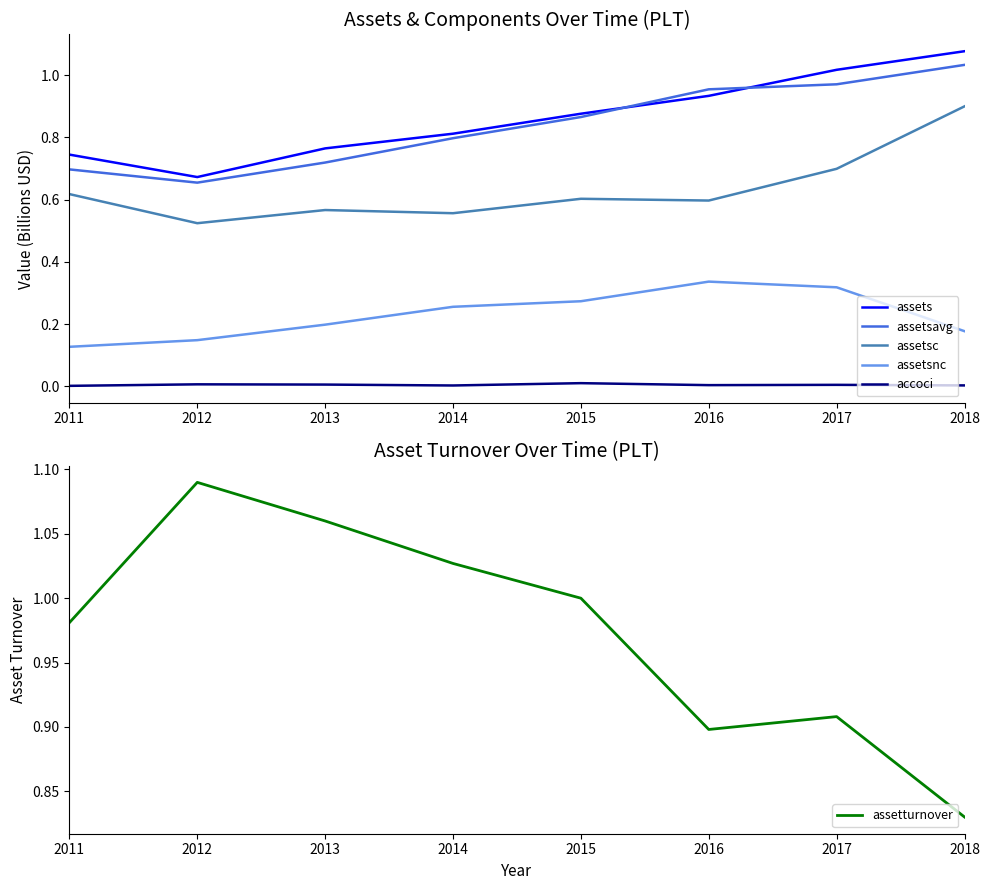

At which label is accoci closest to 0?

2011